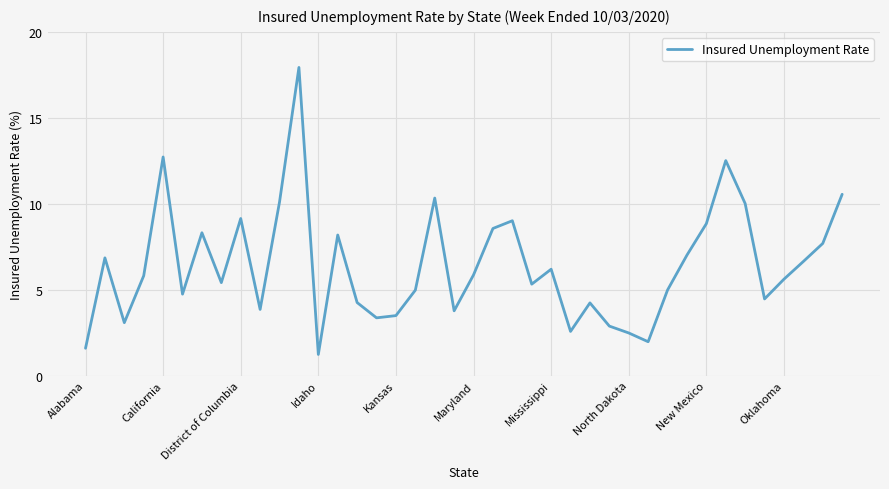

How many interior local peaks (higher than both neighbors) does the data have?

11